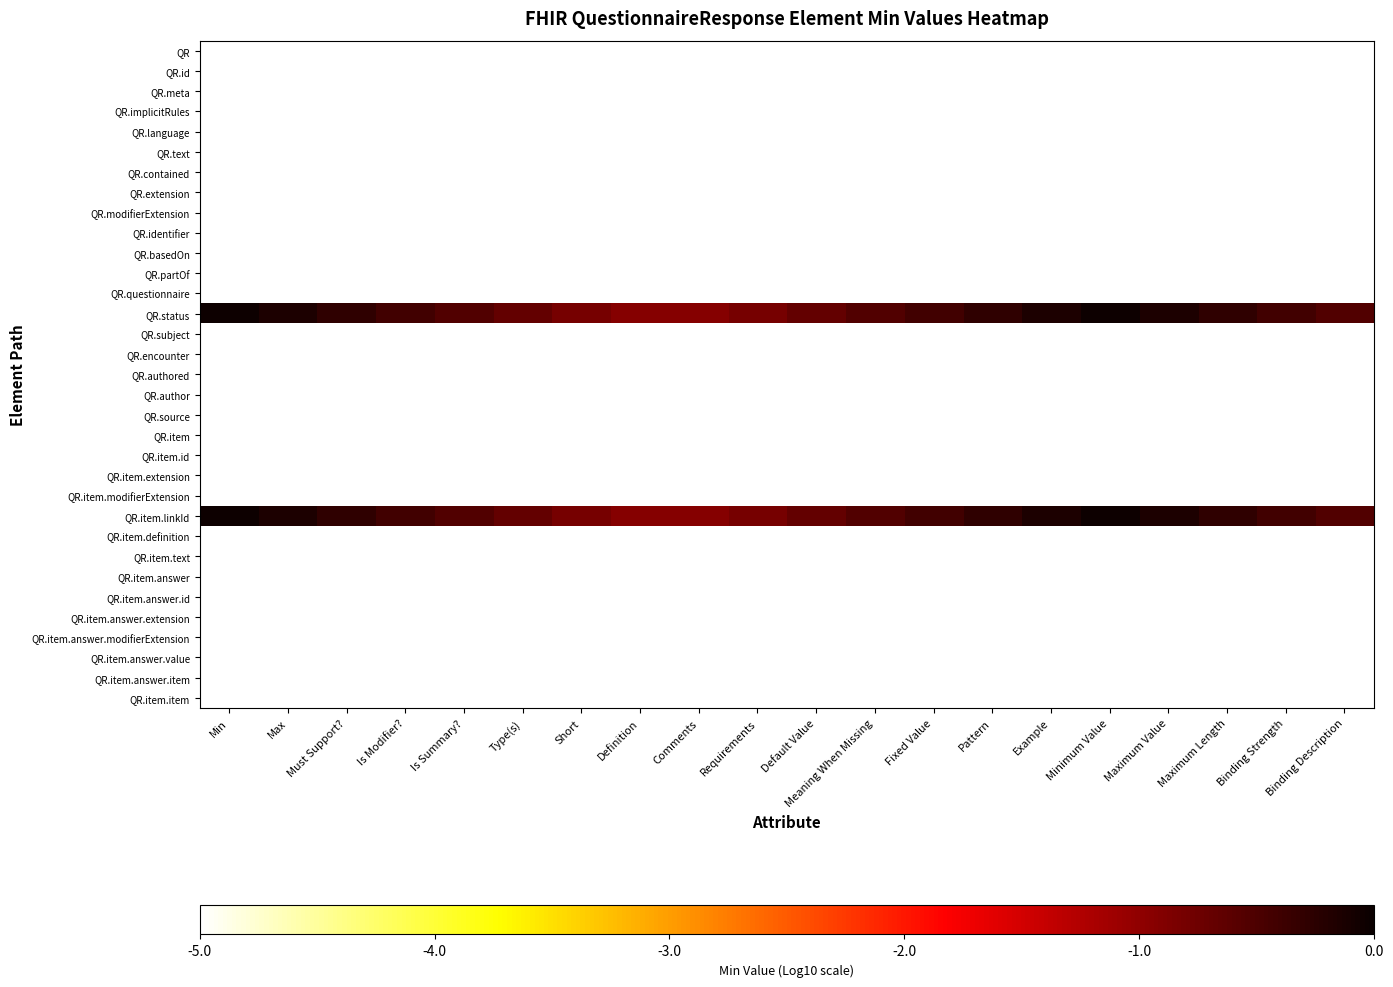

Reading left to right, extract all data points from this chart.

QR: Min=-5.0	Max=-5.0	Must Support?=-5.0	Is Modifier?=-5.0	Is Summary?=-5.0	Type(s)=-5.0	Short=-5.0	Definition=-5.0	Comments=-5.0	Requirements=-5.0	Default Value=-5.0	Meaning When Missing=-5.0	Fixed Value=-5.0	Pattern=-5.0	Example=-5.0	Minimum Value=-5.0	Maximum Value=-5.0	Maximum Length=-5.0	Binding Strength=-5.0	Binding Description=-5.0
QR.id: Min=-5.0	Max=-5.0	Must Support?=-5.0	Is Modifier?=-5.0	Is Summary?=-5.0	Type(s)=-5.0	Short=-5.0	Definition=-5.0	Comments=-5.0	Requirements=-5.0	Default Value=-5.0	Meaning When Missing=-5.0	Fixed Value=-5.0	Pattern=-5.0	Example=-5.0	Minimum Value=-5.0	Maximum Value=-5.0	Maximum Length=-5.0	Binding Strength=-5.0	Binding Description=-5.0
QR.meta: Min=-5.0	Max=-5.0	Must Support?=-5.0	Is Modifier?=-5.0	Is Summary?=-5.0	Type(s)=-5.0	Short=-5.0	Definition=-5.0	Comments=-5.0	Requirements=-5.0	Default Value=-5.0	Meaning When Missing=-5.0	Fixed Value=-5.0	Pattern=-5.0	Example=-5.0	Minimum Value=-5.0	Maximum Value=-5.0	Maximum Length=-5.0	Binding Strength=-5.0	Binding Description=-5.0
QR.implicitRules: Min=-5.0	Max=-5.0	Must Support?=-5.0	Is Modifier?=-5.0	Is Summary?=-5.0	Type(s)=-5.0	Short=-5.0	Definition=-5.0	Comments=-5.0	Requirements=-5.0	Default Value=-5.0	Meaning When Missing=-5.0	Fixed Value=-5.0	Pattern=-5.0	Example=-5.0	Minimum Value=-5.0	Maximum Value=-5.0	Maximum Length=-5.0	Binding Strength=-5.0	Binding Description=-5.0
QR.language: Min=-5.0	Max=-5.0	Must Support?=-5.0	Is Modifier?=-5.0	Is Summary?=-5.0	Type(s)=-5.0	Short=-5.0	Definition=-5.0	Comments=-5.0	Requirements=-5.0	Default Value=-5.0	Meaning When Missing=-5.0	Fixed Value=-5.0	Pattern=-5.0	Example=-5.0	Minimum Value=-5.0	Maximum Value=-5.0	Maximum Length=-5.0	Binding Strength=-5.0	Binding Description=-5.0
QR.text: Min=-5.0	Max=-5.0	Must Support?=-5.0	Is Modifier?=-5.0	Is Summary?=-5.0	Type(s)=-5.0	Short=-5.0	Definition=-5.0	Comments=-5.0	Requirements=-5.0	Default Value=-5.0	Meaning When Missing=-5.0	Fixed Value=-5.0	Pattern=-5.0	Example=-5.0	Minimum Value=-5.0	Maximum Value=-5.0	Maximum Length=-5.0	Binding Strength=-5.0	Binding Description=-5.0
QR.contained: Min=-5.0	Max=-5.0	Must Support?=-5.0	Is Modifier?=-5.0	Is Summary?=-5.0	Type(s)=-5.0	Short=-5.0	Definition=-5.0	Comments=-5.0	Requirements=-5.0	Default Value=-5.0	Meaning When Missing=-5.0	Fixed Value=-5.0	Pattern=-5.0	Example=-5.0	Minimum Value=-5.0	Maximum Value=-5.0	Maximum Length=-5.0	Binding Strength=-5.0	Binding Description=-5.0
QR.extension: Min=-5.0	Max=-5.0	Must Support?=-5.0	Is Modifier?=-5.0	Is Summary?=-5.0	Type(s)=-5.0	Short=-5.0	Definition=-5.0	Comments=-5.0	Requirements=-5.0	Default Value=-5.0	Meaning When Missing=-5.0	Fixed Value=-5.0	Pattern=-5.0	Example=-5.0	Minimum Value=-5.0	Maximum Value=-5.0	Maximum Length=-5.0	Binding Strength=-5.0	Binding Description=-5.0
QR.modifierExtension: Min=-5.0	Max=-5.0	Must Support?=-5.0	Is Modifier?=-5.0	Is Summary?=-5.0	Type(s)=-5.0	Short=-5.0	Definition=-5.0	Comments=-5.0	Requirements=-5.0	Default Value=-5.0	Meaning When Missing=-5.0	Fixed Value=-5.0	Pattern=-5.0	Example=-5.0	Minimum Value=-5.0	Maximum Value=-5.0	Maximum Length=-5.0	Binding Strength=-5.0	Binding Description=-5.0
QR.identifier: Min=-5.0	Max=-5.0	Must Support?=-5.0	Is Modifier?=-5.0	Is Summary?=-5.0	Type(s)=-5.0	Short=-5.0	Definition=-5.0	Comments=-5.0	Requirements=-5.0	Default Value=-5.0	Meaning When Missing=-5.0	Fixed Value=-5.0	Pattern=-5.0	Example=-5.0	Minimum Value=-5.0	Maximum Value=-5.0	Maximum Length=-5.0	Binding Strength=-5.0	Binding Description=-5.0
QR.basedOn: Min=-5.0	Max=-5.0	Must Support?=-5.0	Is Modifier?=-5.0	Is Summary?=-5.0	Type(s)=-5.0	Short=-5.0	Definition=-5.0	Comments=-5.0	Requirements=-5.0	Default Value=-5.0	Meaning When Missing=-5.0	Fixed Value=-5.0	Pattern=-5.0	Example=-5.0	Minimum Value=-5.0	Maximum Value=-5.0	Maximum Length=-5.0	Binding Strength=-5.0	Binding Description=-5.0
QR.partOf: Min=-5.0	Max=-5.0	Must Support?=-5.0	Is Modifier?=-5.0	Is Summary?=-5.0	Type(s)=-5.0	Short=-5.0	Definition=-5.0	Comments=-5.0	Requirements=-5.0	Default Value=-5.0	Meaning When Missing=-5.0	Fixed Value=-5.0	Pattern=-5.0	Example=-5.0	Minimum Value=-5.0	Maximum Value=-5.0	Maximum Length=-5.0	Binding Strength=-5.0	Binding Description=-5.0
QR.questionnaire: Min=-5.0	Max=-5.0	Must Support?=-5.0	Is Modifier?=-5.0	Is Summary?=-5.0	Type(s)=-5.0	Short=-5.0	Definition=-5.0	Comments=-5.0	Requirements=-5.0	Default Value=-5.0	Meaning When Missing=-5.0	Fixed Value=-5.0	Pattern=-5.0	Example=-5.0	Minimum Value=-5.0	Maximum Value=-5.0	Maximum Length=-5.0	Binding Strength=-5.0	Binding Description=-5.0
QR.status: Min=-0.0	Max=-0.2	Must Support?=-0.3	Is Modifier?=-0.4	Is Summary?=-0.5	Type(s)=-0.7	Short=-0.8	Definition=-0.9	Comments=-0.9	Requirements=-0.8	Default Value=-0.7	Meaning When Missing=-0.5	Fixed Value=-0.4	Pattern=-0.3	Example=-0.2	Minimum Value=-0.0	Maximum Value=-0.2	Maximum Length=-0.3	Binding Strength=-0.4	Binding Description=-0.5
QR.subject: Min=-5.0	Max=-5.0	Must Support?=-5.0	Is Modifier?=-5.0	Is Summary?=-5.0	Type(s)=-5.0	Short=-5.0	Definition=-5.0	Comments=-5.0	Requirements=-5.0	Default Value=-5.0	Meaning When Missing=-5.0	Fixed Value=-5.0	Pattern=-5.0	Example=-5.0	Minimum Value=-5.0	Maximum Value=-5.0	Maximum Length=-5.0	Binding Strength=-5.0	Binding Description=-5.0
QR.encounter: Min=-5.0	Max=-5.0	Must Support?=-5.0	Is Modifier?=-5.0	Is Summary?=-5.0	Type(s)=-5.0	Short=-5.0	Definition=-5.0	Comments=-5.0	Requirements=-5.0	Default Value=-5.0	Meaning When Missing=-5.0	Fixed Value=-5.0	Pattern=-5.0	Example=-5.0	Minimum Value=-5.0	Maximum Value=-5.0	Maximum Length=-5.0	Binding Strength=-5.0	Binding Description=-5.0
QR.authored: Min=-5.0	Max=-5.0	Must Support?=-5.0	Is Modifier?=-5.0	Is Summary?=-5.0	Type(s)=-5.0	Short=-5.0	Definition=-5.0	Comments=-5.0	Requirements=-5.0	Default Value=-5.0	Meaning When Missing=-5.0	Fixed Value=-5.0	Pattern=-5.0	Example=-5.0	Minimum Value=-5.0	Maximum Value=-5.0	Maximum Length=-5.0	Binding Strength=-5.0	Binding Description=-5.0
QR.author: Min=-5.0	Max=-5.0	Must Support?=-5.0	Is Modifier?=-5.0	Is Summary?=-5.0	Type(s)=-5.0	Short=-5.0	Definition=-5.0	Comments=-5.0	Requirements=-5.0	Default Value=-5.0	Meaning When Missing=-5.0	Fixed Value=-5.0	Pattern=-5.0	Example=-5.0	Minimum Value=-5.0	Maximum Value=-5.0	Maximum Length=-5.0	Binding Strength=-5.0	Binding Description=-5.0
QR.source: Min=-5.0	Max=-5.0	Must Support?=-5.0	Is Modifier?=-5.0	Is Summary?=-5.0	Type(s)=-5.0	Short=-5.0	Definition=-5.0	Comments=-5.0	Requirements=-5.0	Default Value=-5.0	Meaning When Missing=-5.0	Fixed Value=-5.0	Pattern=-5.0	Example=-5.0	Minimum Value=-5.0	Maximum Value=-5.0	Maximum Length=-5.0	Binding Strength=-5.0	Binding Description=-5.0
QR.item: Min=-5.0	Max=-5.0	Must Support?=-5.0	Is Modifier?=-5.0	Is Summary?=-5.0	Type(s)=-5.0	Short=-5.0	Definition=-5.0	Comments=-5.0	Requirements=-5.0	Default Value=-5.0	Meaning When Missing=-5.0	Fixed Value=-5.0	Pattern=-5.0	Example=-5.0	Minimum Value=-5.0	Maximum Value=-5.0	Maximum Length=-5.0	Binding Strength=-5.0	Binding Description=-5.0
QR.item.id: Min=-5.0	Max=-5.0	Must Support?=-5.0	Is Modifier?=-5.0	Is Summary?=-5.0	Type(s)=-5.0	Short=-5.0	Definition=-5.0	Comments=-5.0	Requirements=-5.0	Default Value=-5.0	Meaning When Missing=-5.0	Fixed Value=-5.0	Pattern=-5.0	Example=-5.0	Minimum Value=-5.0	Maximum Value=-5.0	Maximum Length=-5.0	Binding Strength=-5.0	Binding Description=-5.0
QR.item.extension: Min=-5.0	Max=-5.0	Must Support?=-5.0	Is Modifier?=-5.0	Is Summary?=-5.0	Type(s)=-5.0	Short=-5.0	Definition=-5.0	Comments=-5.0	Requirements=-5.0	Default Value=-5.0	Meaning When Missing=-5.0	Fixed Value=-5.0	Pattern=-5.0	Example=-5.0	Minimum Value=-5.0	Maximum Value=-5.0	Maximum Length=-5.0	Binding Strength=-5.0	Binding Description=-5.0
QR.item.modifierExtension: Min=-5.0	Max=-5.0	Must Support?=-5.0	Is Modifier?=-5.0	Is Summary?=-5.0	Type(s)=-5.0	Short=-5.0	Definition=-5.0	Comments=-5.0	Requirements=-5.0	Default Value=-5.0	Meaning When Missing=-5.0	Fixed Value=-5.0	Pattern=-5.0	Example=-5.0	Minimum Value=-5.0	Maximum Value=-5.0	Maximum Length=-5.0	Binding Strength=-5.0	Binding Description=-5.0
QR.item.linkId: Min=-0.0	Max=-0.2	Must Support?=-0.3	Is Modifier?=-0.4	Is Summary?=-0.5	Type(s)=-0.7	Short=-0.8	Definition=-0.9	Comments=-0.9	Requirements=-0.8	Default Value=-0.7	Meaning When Missing=-0.5	Fixed Value=-0.4	Pattern=-0.3	Example=-0.2	Minimum Value=-0.0	Maximum Value=-0.2	Maximum Length=-0.3	Binding Strength=-0.4	Binding Description=-0.5
QR.item.definition: Min=-5.0	Max=-5.0	Must Support?=-5.0	Is Modifier?=-5.0	Is Summary?=-5.0	Type(s)=-5.0	Short=-5.0	Definition=-5.0	Comments=-5.0	Requirements=-5.0	Default Value=-5.0	Meaning When Missing=-5.0	Fixed Value=-5.0	Pattern=-5.0	Example=-5.0	Minimum Value=-5.0	Maximum Value=-5.0	Maximum Length=-5.0	Binding Strength=-5.0	Binding Description=-5.0
QR.item.text: Min=-5.0	Max=-5.0	Must Support?=-5.0	Is Modifier?=-5.0	Is Summary?=-5.0	Type(s)=-5.0	Short=-5.0	Definition=-5.0	Comments=-5.0	Requirements=-5.0	Default Value=-5.0	Meaning When Missing=-5.0	Fixed Value=-5.0	Pattern=-5.0	Example=-5.0	Minimum Value=-5.0	Maximum Value=-5.0	Maximum Length=-5.0	Binding Strength=-5.0	Binding Description=-5.0
QR.item.answer: Min=-5.0	Max=-5.0	Must Support?=-5.0	Is Modifier?=-5.0	Is Summary?=-5.0	Type(s)=-5.0	Short=-5.0	Definition=-5.0	Comments=-5.0	Requirements=-5.0	Default Value=-5.0	Meaning When Missing=-5.0	Fixed Value=-5.0	Pattern=-5.0	Example=-5.0	Minimum Value=-5.0	Maximum Value=-5.0	Maximum Length=-5.0	Binding Strength=-5.0	Binding Description=-5.0
QR.item.answer.id: Min=-5.0	Max=-5.0	Must Support?=-5.0	Is Modifier?=-5.0	Is Summary?=-5.0	Type(s)=-5.0	Short=-5.0	Definition=-5.0	Comments=-5.0	Requirements=-5.0	Default Value=-5.0	Meaning When Missing=-5.0	Fixed Value=-5.0	Pattern=-5.0	Example=-5.0	Minimum Value=-5.0	Maximum Value=-5.0	Maximum Length=-5.0	Binding Strength=-5.0	Binding Description=-5.0
QR.item.answer.extension: Min=-5.0	Max=-5.0	Must Support?=-5.0	Is Modifier?=-5.0	Is Summary?=-5.0	Type(s)=-5.0	Short=-5.0	Definition=-5.0	Comments=-5.0	Requirements=-5.0	Default Value=-5.0	Meaning When Missing=-5.0	Fixed Value=-5.0	Pattern=-5.0	Example=-5.0	Minimum Value=-5.0	Maximum Value=-5.0	Maximum Length=-5.0	Binding Strength=-5.0	Binding Description=-5.0
QR.item.answer.modifierExtension: Min=-5.0	Max=-5.0	Must Support?=-5.0	Is Modifier?=-5.0	Is Summary?=-5.0	Type(s)=-5.0	Short=-5.0	Definition=-5.0	Comments=-5.0	Requirements=-5.0	Default Value=-5.0	Meaning When Missing=-5.0	Fixed Value=-5.0	Pattern=-5.0	Example=-5.0	Minimum Value=-5.0	Maximum Value=-5.0	Maximum Length=-5.0	Binding Strength=-5.0	Binding Description=-5.0
QR.item.answer.value: Min=-5.0	Max=-5.0	Must Support?=-5.0	Is Modifier?=-5.0	Is Summary?=-5.0	Type(s)=-5.0	Short=-5.0	Definition=-5.0	Comments=-5.0	Requirements=-5.0	Default Value=-5.0	Meaning When Missing=-5.0	Fixed Value=-5.0	Pattern=-5.0	Example=-5.0	Minimum Value=-5.0	Maximum Value=-5.0	Maximum Length=-5.0	Binding Strength=-5.0	Binding Description=-5.0
QR.item.answer.item: Min=-5.0	Max=-5.0	Must Support?=-5.0	Is Modifier?=-5.0	Is Summary?=-5.0	Type(s)=-5.0	Short=-5.0	Definition=-5.0	Comments=-5.0	Requirements=-5.0	Default Value=-5.0	Meaning When Missing=-5.0	Fixed Value=-5.0	Pattern=-5.0	Example=-5.0	Minimum Value=-5.0	Maximum Value=-5.0	Maximum Length=-5.0	Binding Strength=-5.0	Binding Description=-5.0
QR.item.item: Min=-5.0	Max=-5.0	Must Support?=-5.0	Is Modifier?=-5.0	Is Summary?=-5.0	Type(s)=-5.0	Short=-5.0	Definition=-5.0	Comments=-5.0	Requirements=-5.0	Default Value=-5.0	Meaning When Missing=-5.0	Fixed Value=-5.0	Pattern=-5.0	Example=-5.0	Minimum Value=-5.0	Maximum Value=-5.0	Maximum Length=-5.0	Binding Strength=-5.0	Binding Description=-5.0